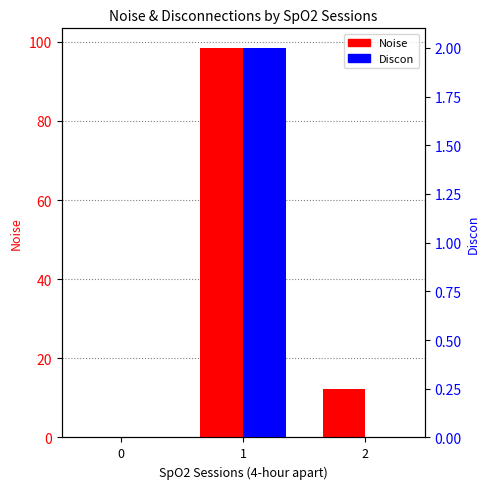

The Noise series shows 18.6 at 2. True or false?

False